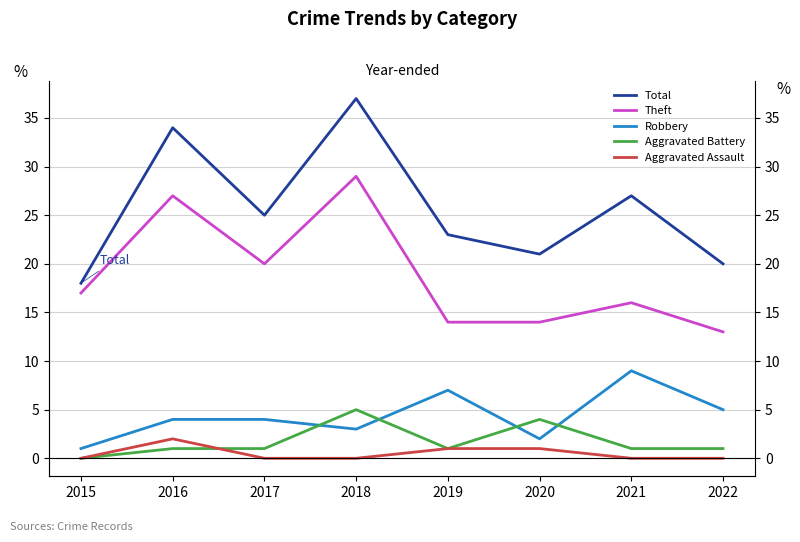

True or false: Total has a value of 21 at 2020.

True